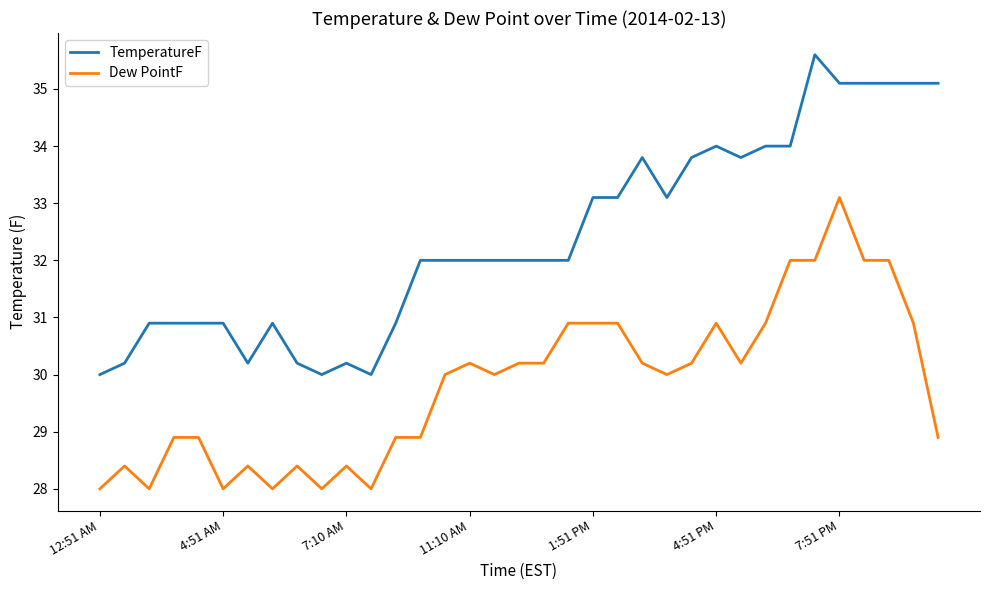

What is the smallest value displayed?

28.0